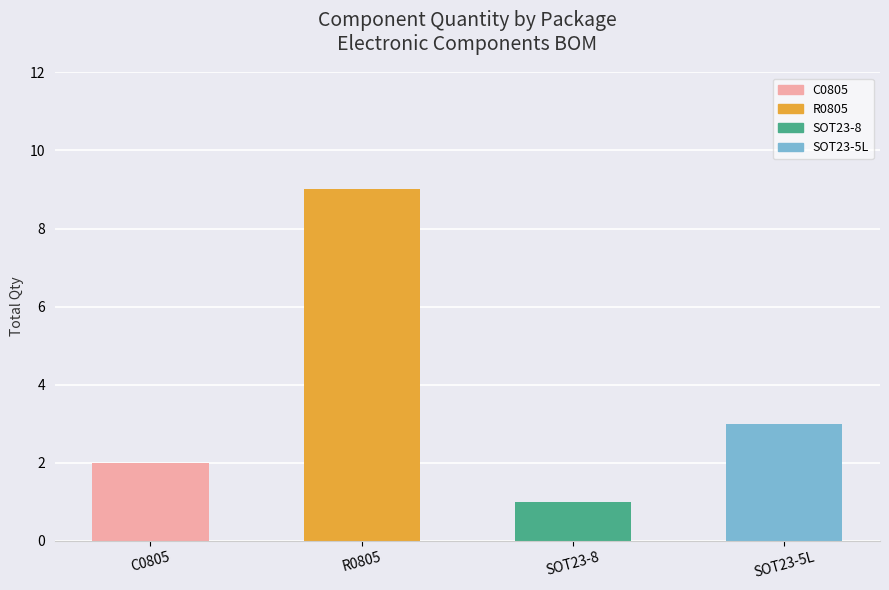

What is the change in value from R0805 to SOT23-5L?

-6